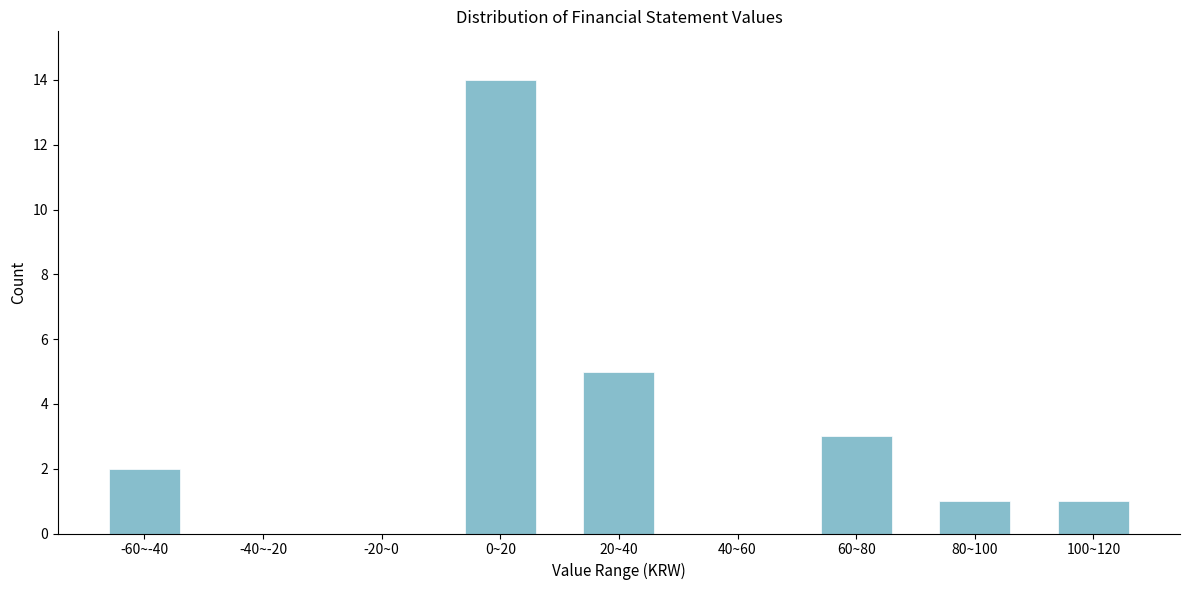

Reading left to right, extract all data points from this chart.

-60~-40=2	-40~-20=0	-20~0=0	0~20=14	20~40=5	40~60=0	60~80=3	80~100=1	100~120=1